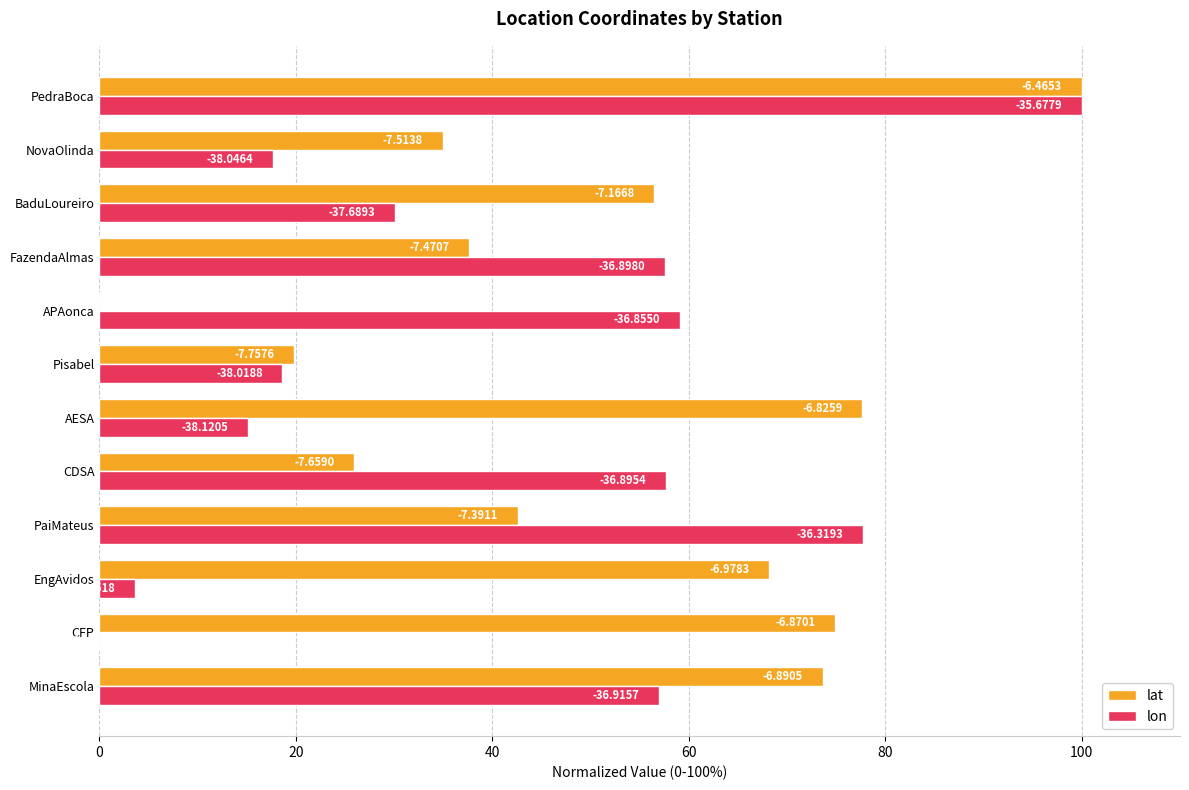

What are all the series names shown in the legend?

lat, lon